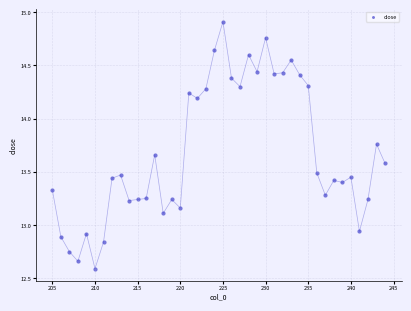

What is the range of Y values (max minus min)?

2.3